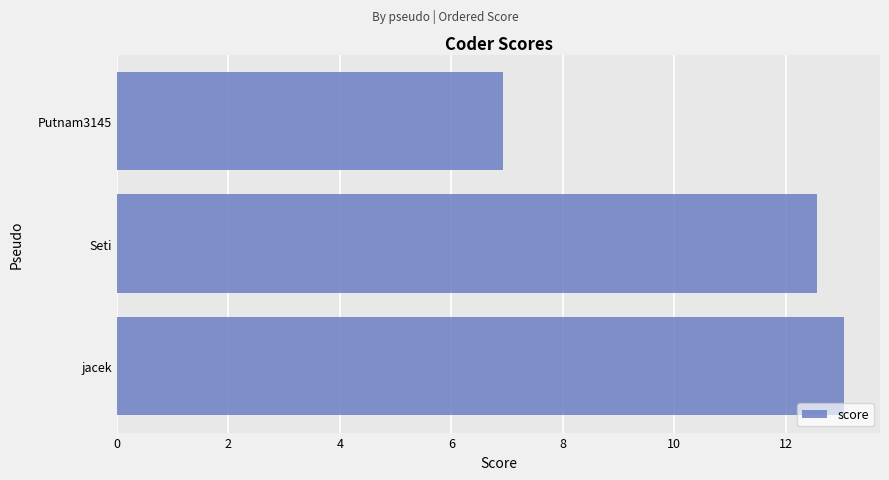

What is the change in value from jacek to Putnam3145?

-6.1